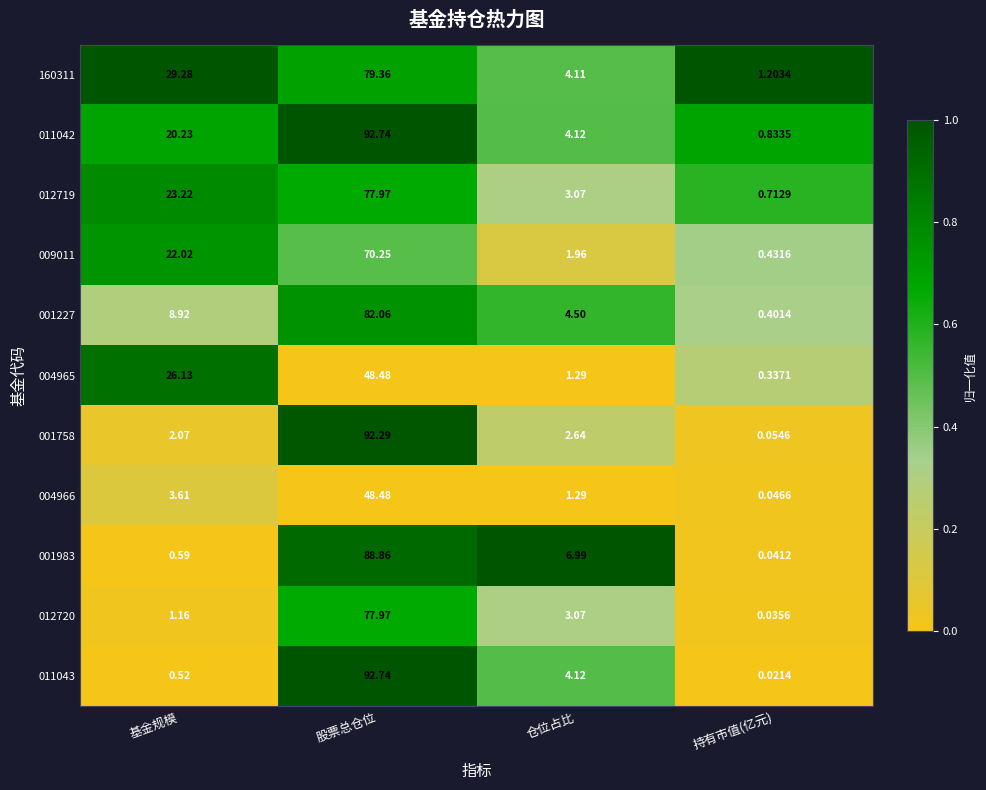

List the labels in order of 160311 value, smallest first.

持有市值(亿元), 仓位占比, 基金规模, 股票总仓位